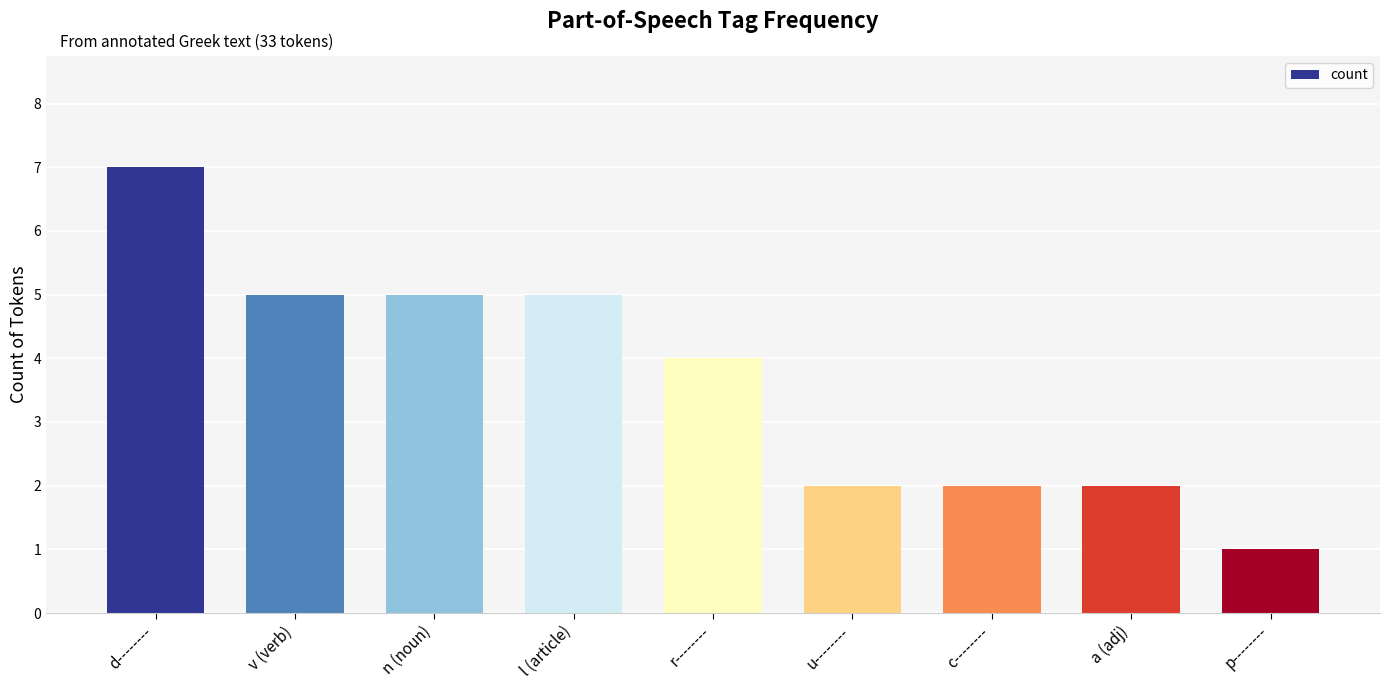

At which category does the chart reach its peak across all series?

d--------